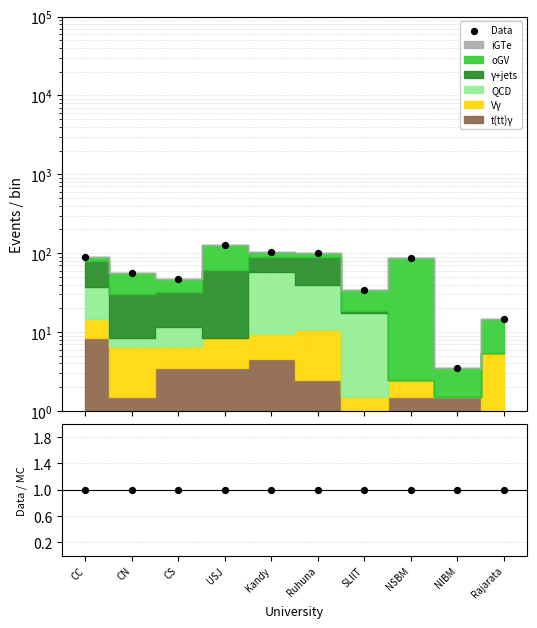

At which category is the sum across all series the highest?

USJ